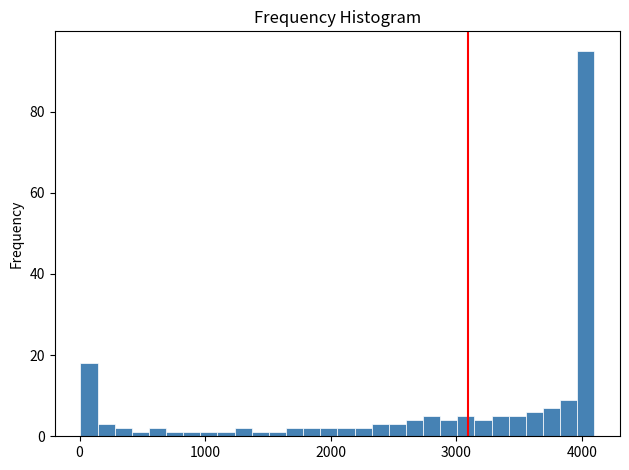

Read against the x-axis, roughly where is the centre of the tallest bar?

4000